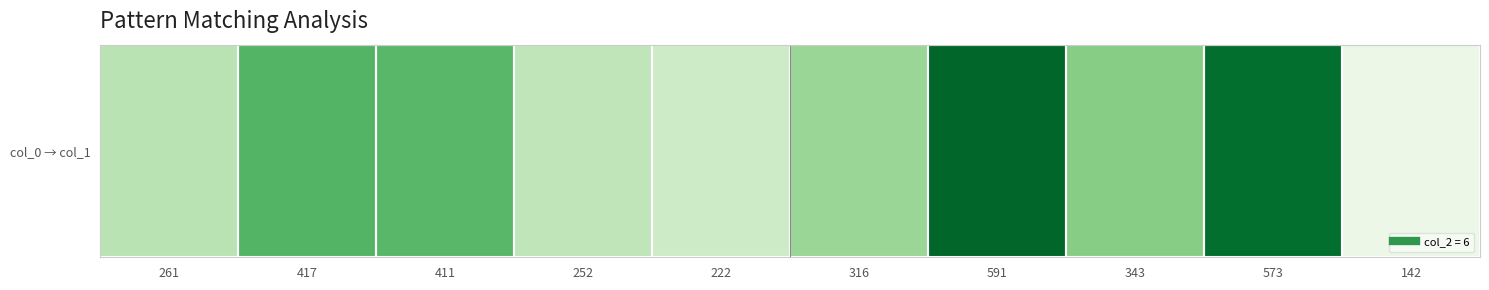

What is the difference between the maximum and minimum values?

449